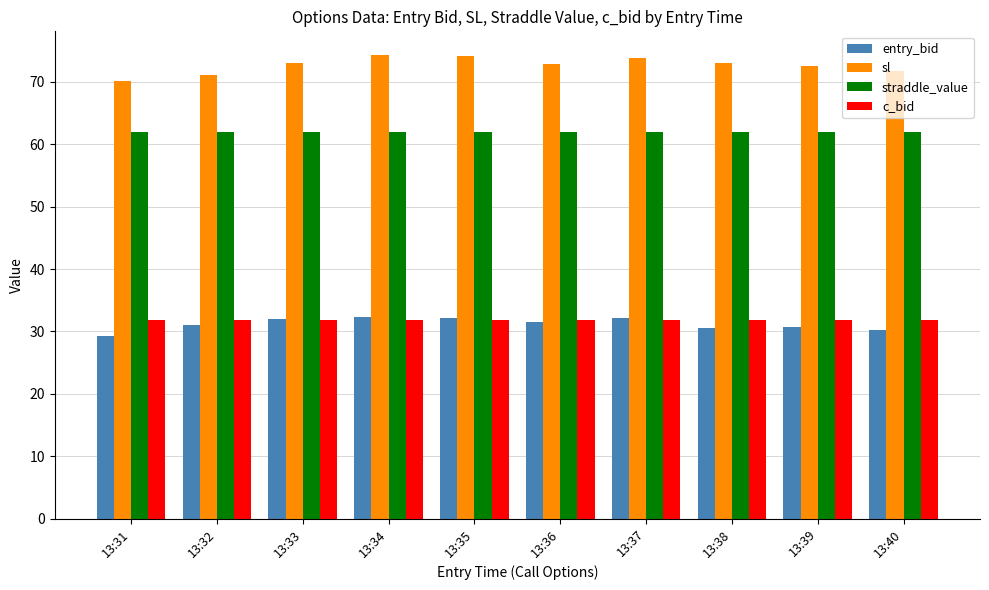

What is the sum of the sl values at 13:32 and 13:37?

145.1